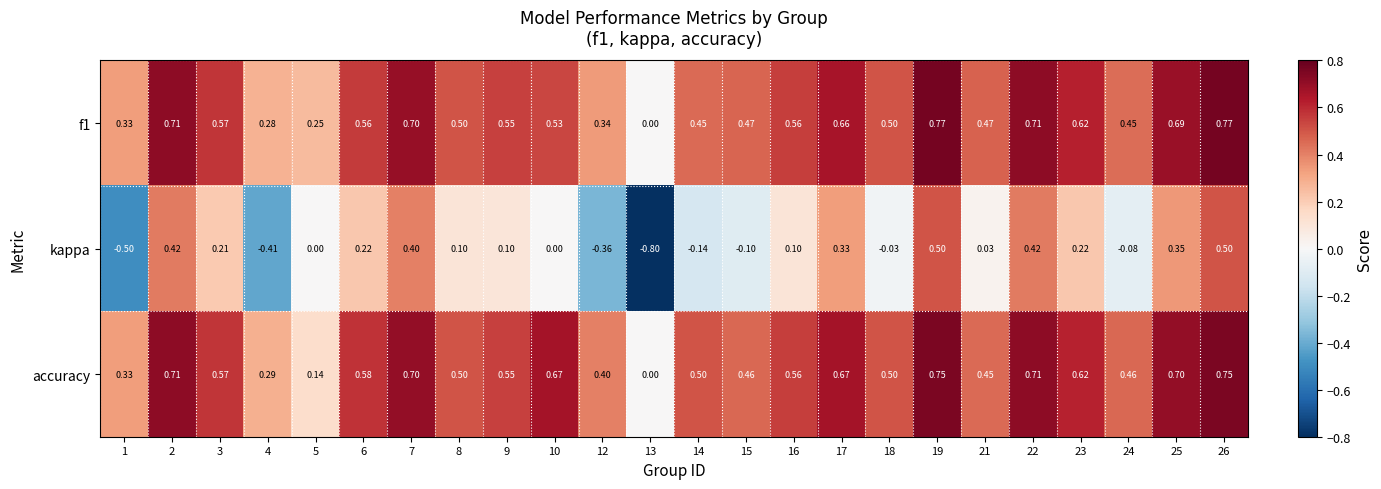

Which series has the largest total across all categories?

accuracy